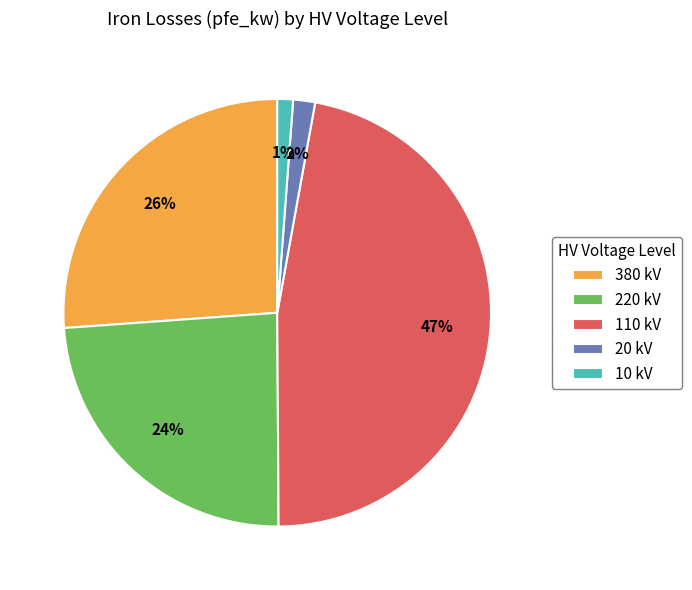

What percentage is the 20 kV slice, to the nearest percent?

2%